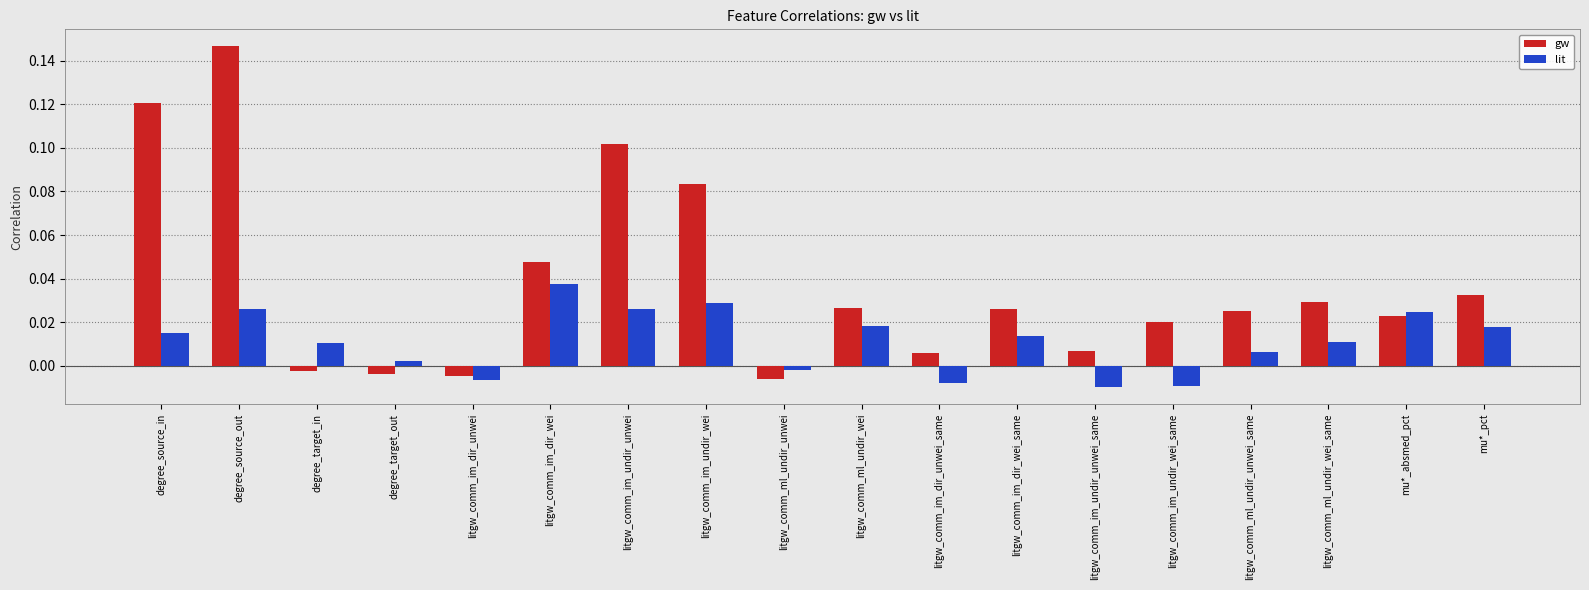

At which category does the chart reach its peak across all series?

degree_source_out